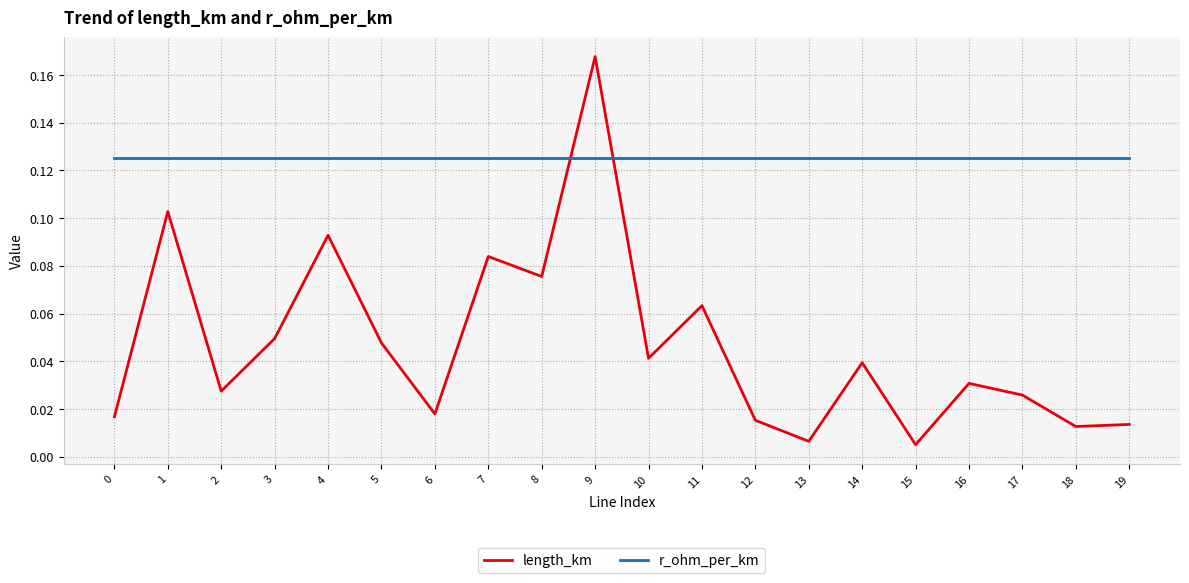

Is the value of length_km at 1 greater than the value of r_ohm_per_km at 4?

No